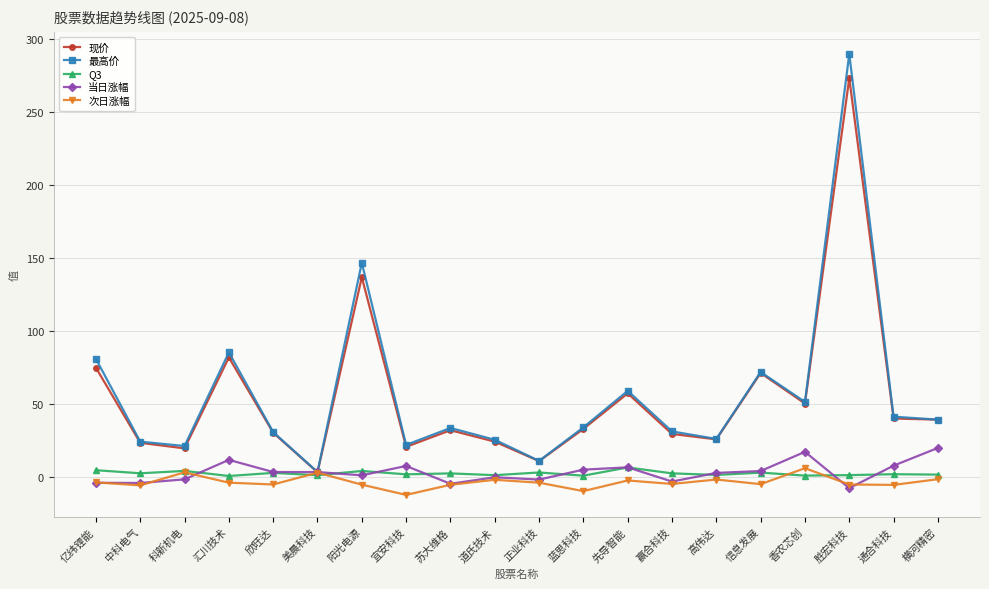

True or false: 现价 has a value of 42.5 at 欣旺达.

False